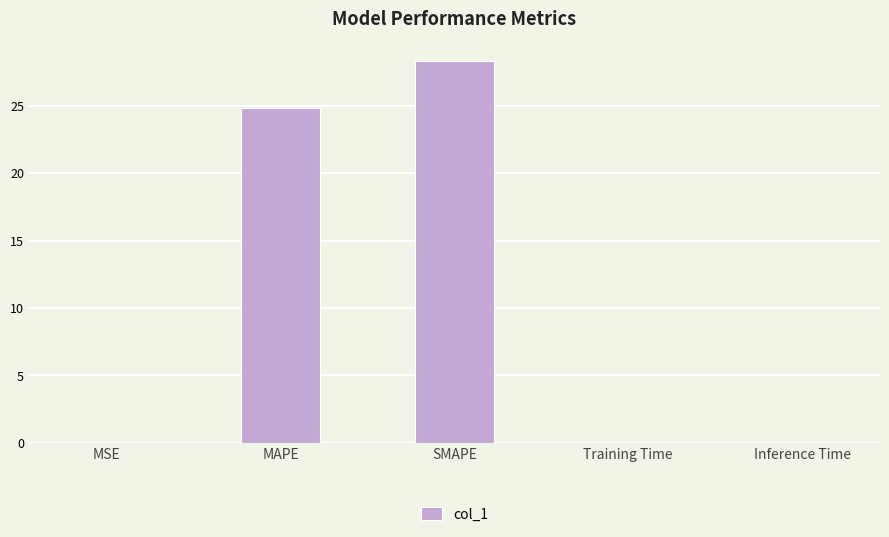

The value at MAPE is 24.8. True or false?

True